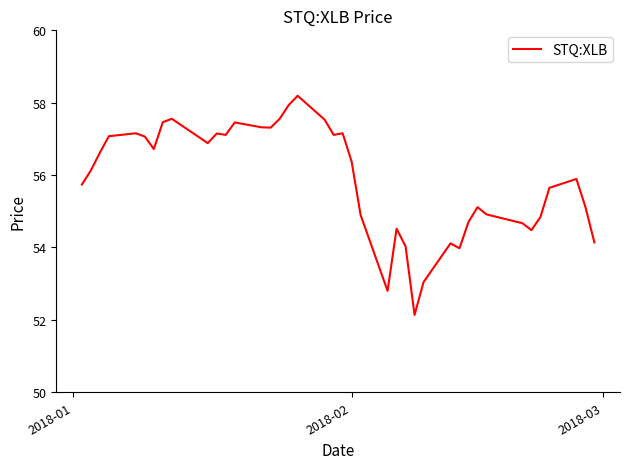

What is the greatest value displayed?

58.2